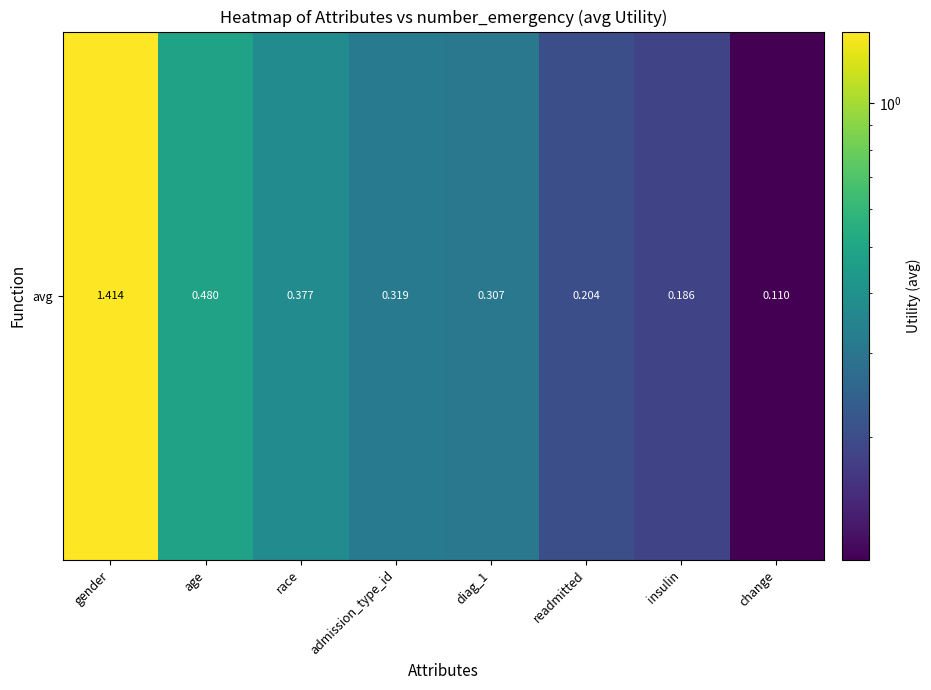

Rank the categories by value from highest to lowest.

gender, age, race, admission_type_id, diag_1, readmitted, insulin, change